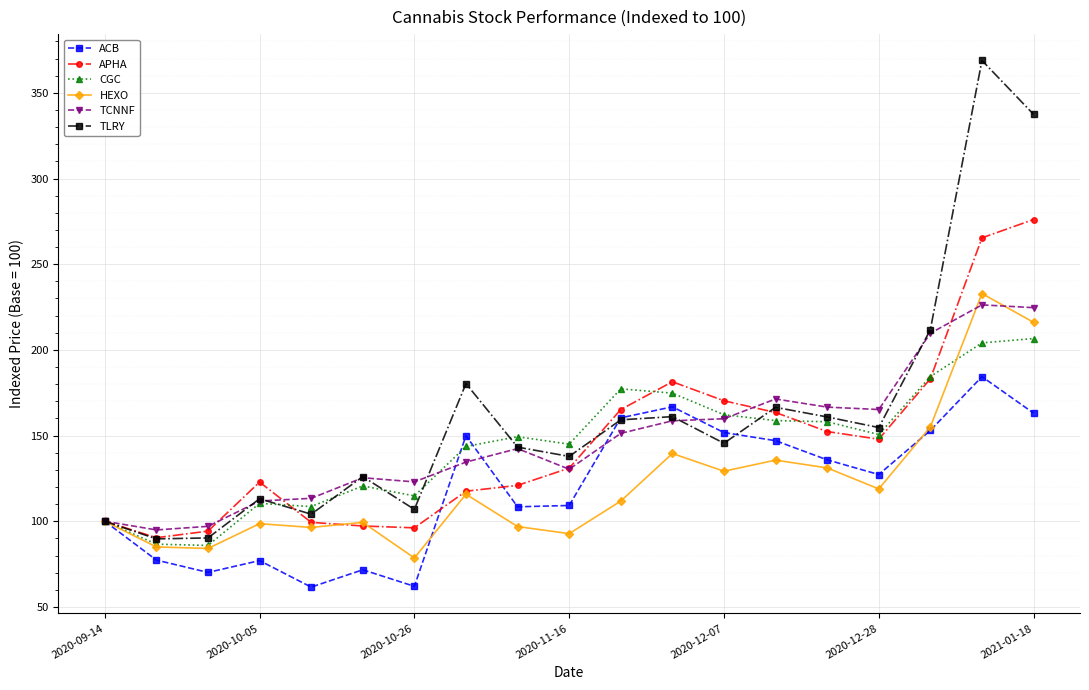

Which series has the largest total across all categories?

TLRY